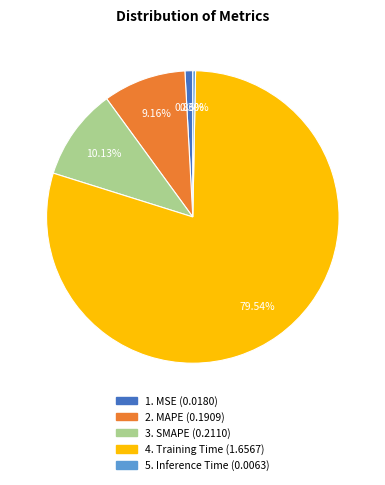

Does any single category account for the majority?

Yes